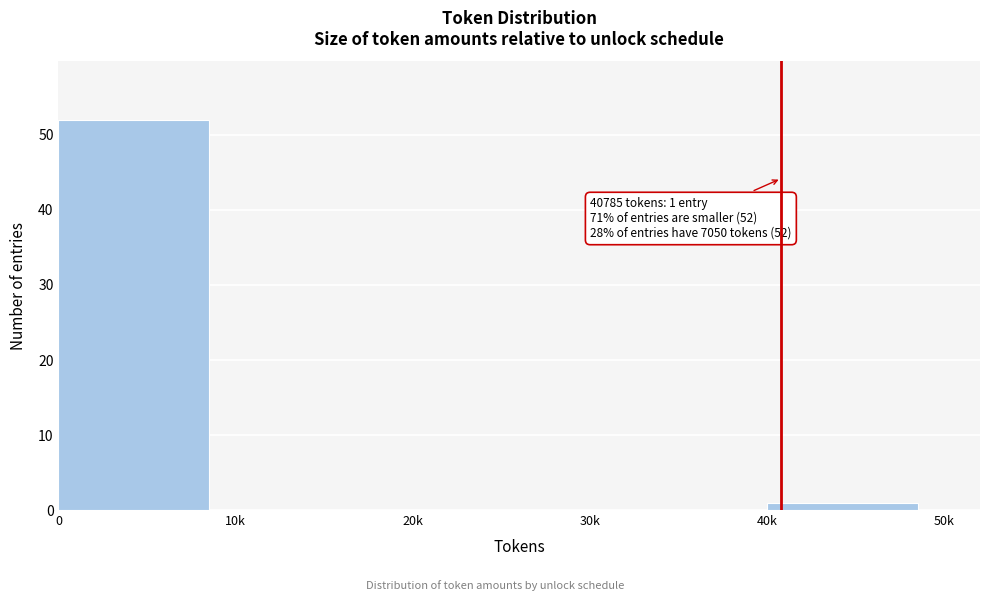

What is the sum of all values?

53